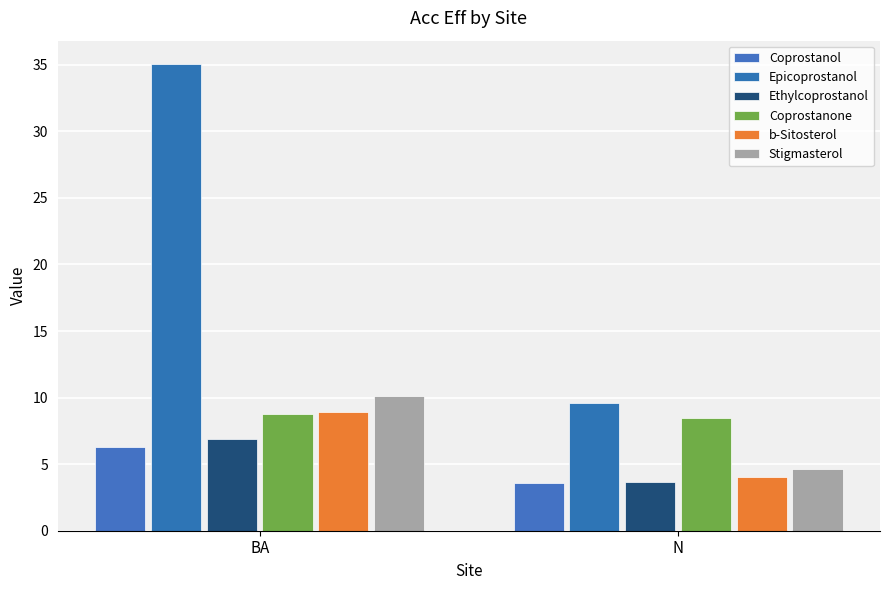

What is the label of the 2nd bar from the left?

N